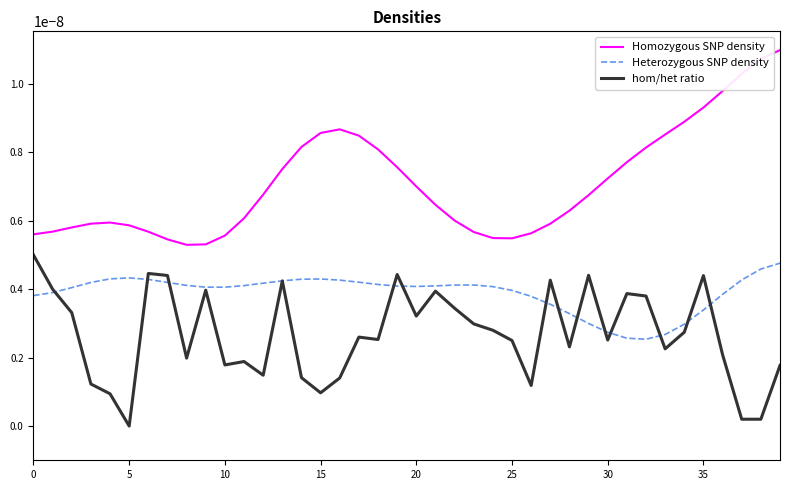

True or false: Heterozygous SNP density has more than 0 interior local peaks.

True